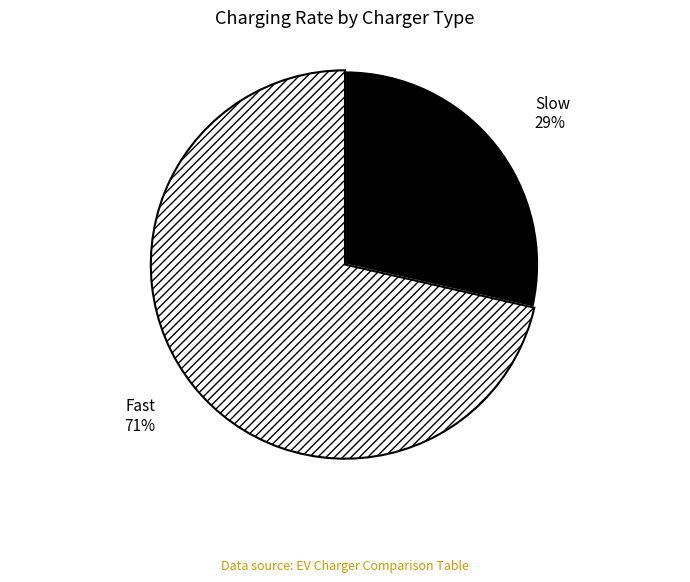

To the nearest percent, what percentage of the pie is Slow?

29%